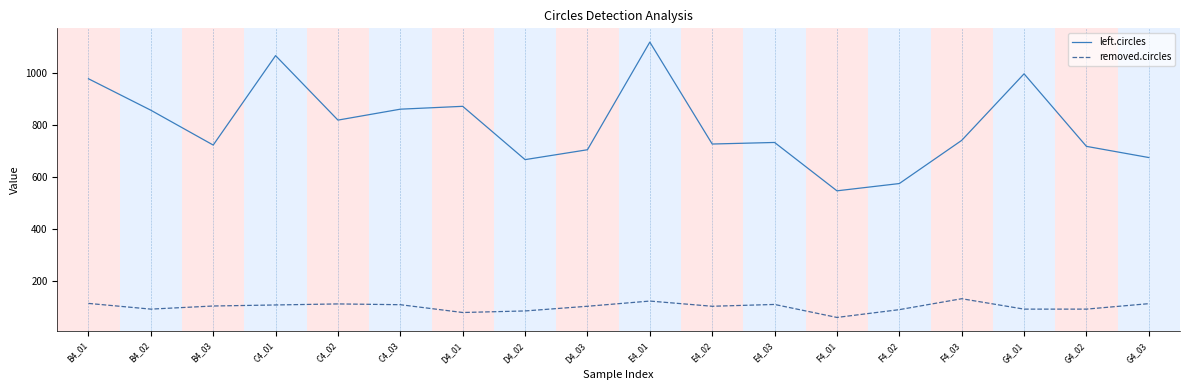

Which series has the largest range (max minus min)?

left.circles